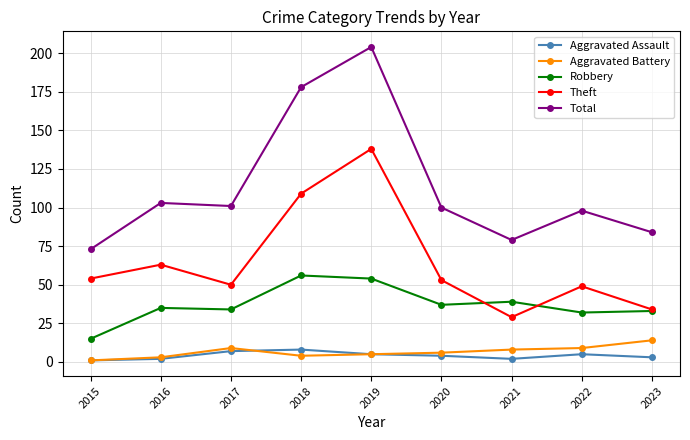

How many data points does each series have?

9